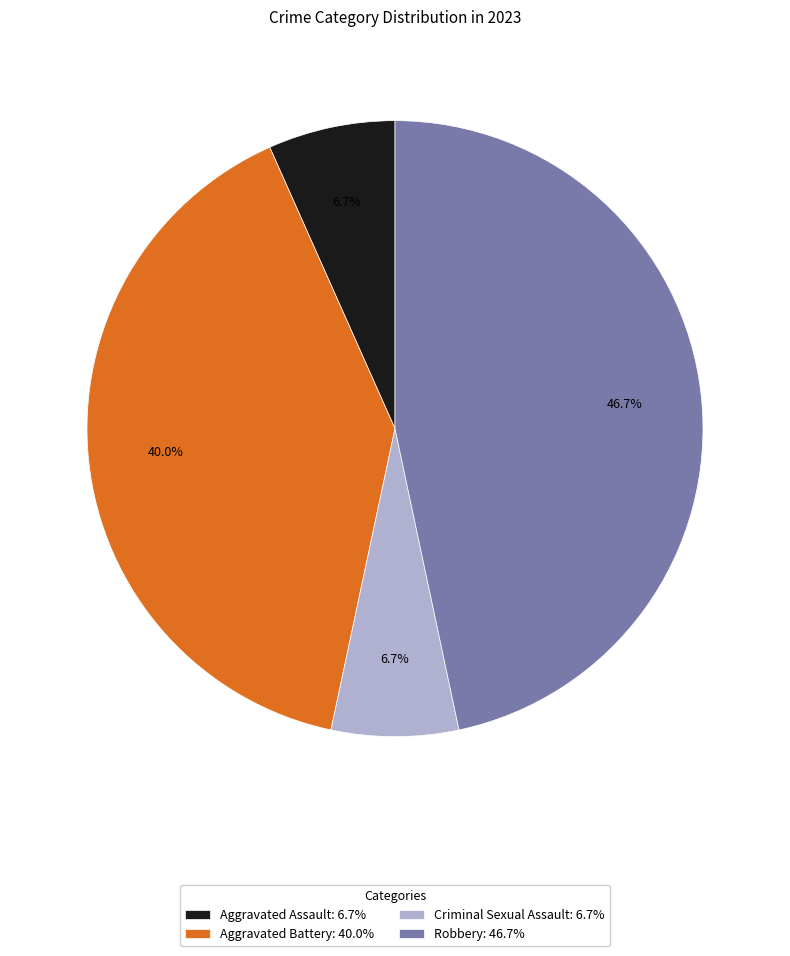

What percentage is NOT represented by Aggravated Assault?

93.3%